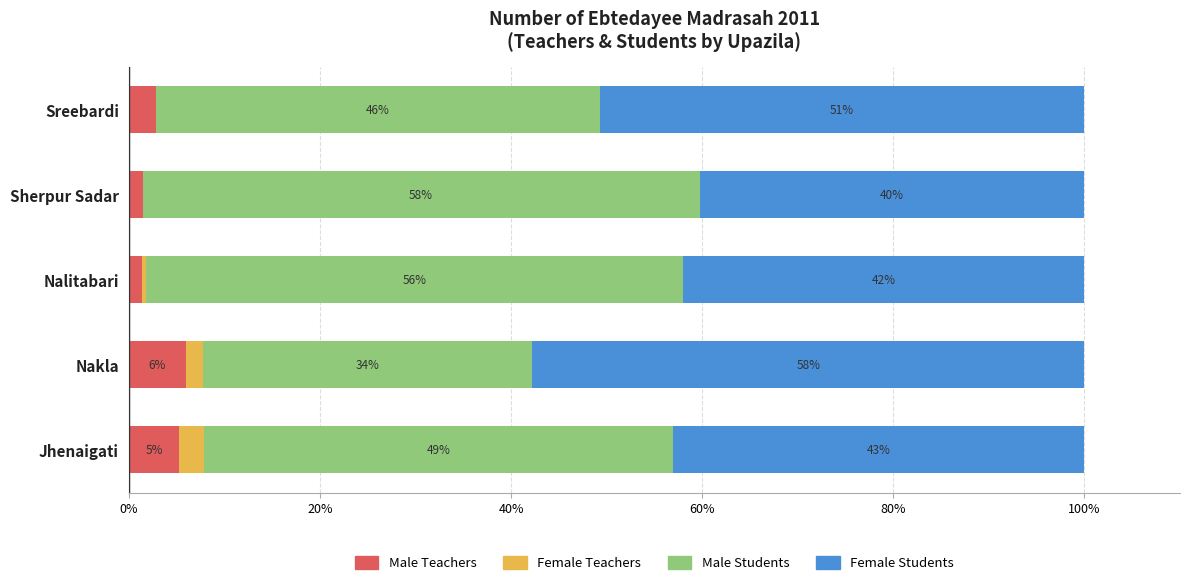

What is the total value across all series at Nakla?

100.0